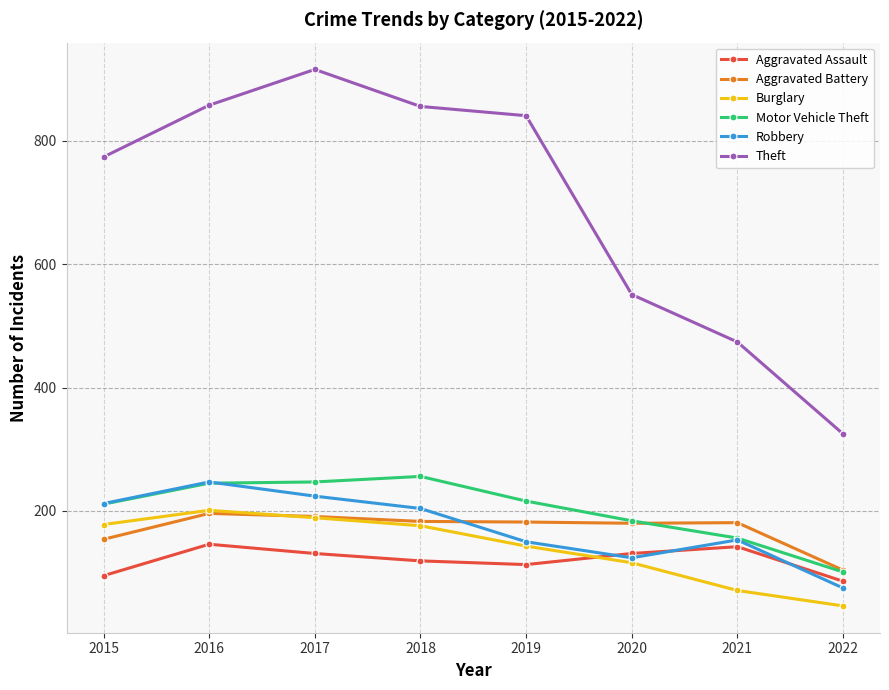

What are all the series names shown in the legend?

Aggravated Assault, Aggravated Battery, Burglary, Motor Vehicle Theft, Robbery, Theft